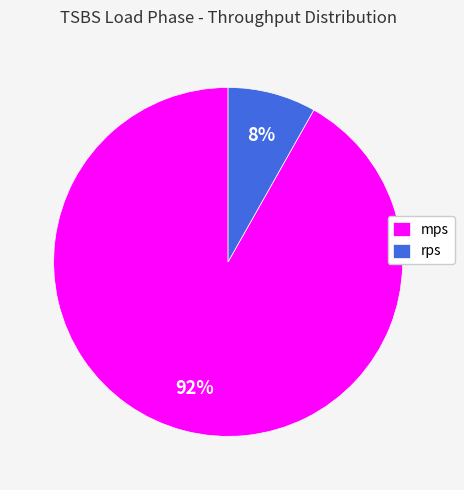

Rank the categories by value from lowest to highest.

rps, mps